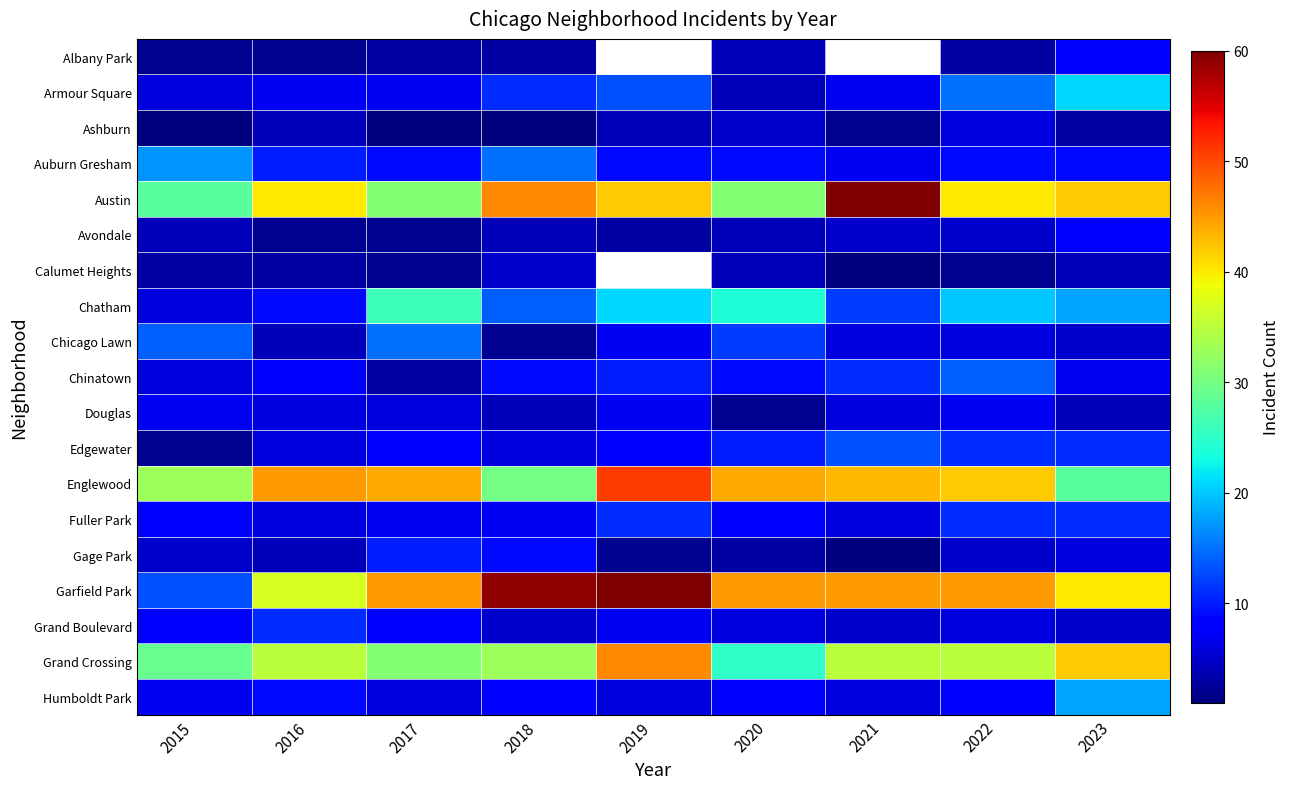

What is the sum of all Grand Crossing values?

311.0